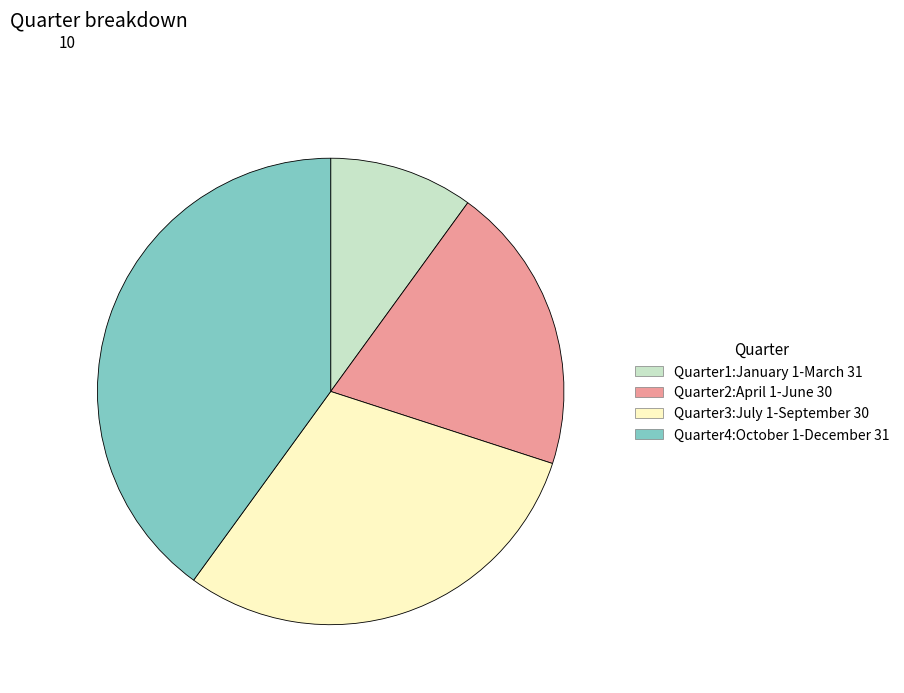

What is the ratio of the value at Quarter4:October 1-December 31 to the value at Quarter2:April 1-June 30?

2.0